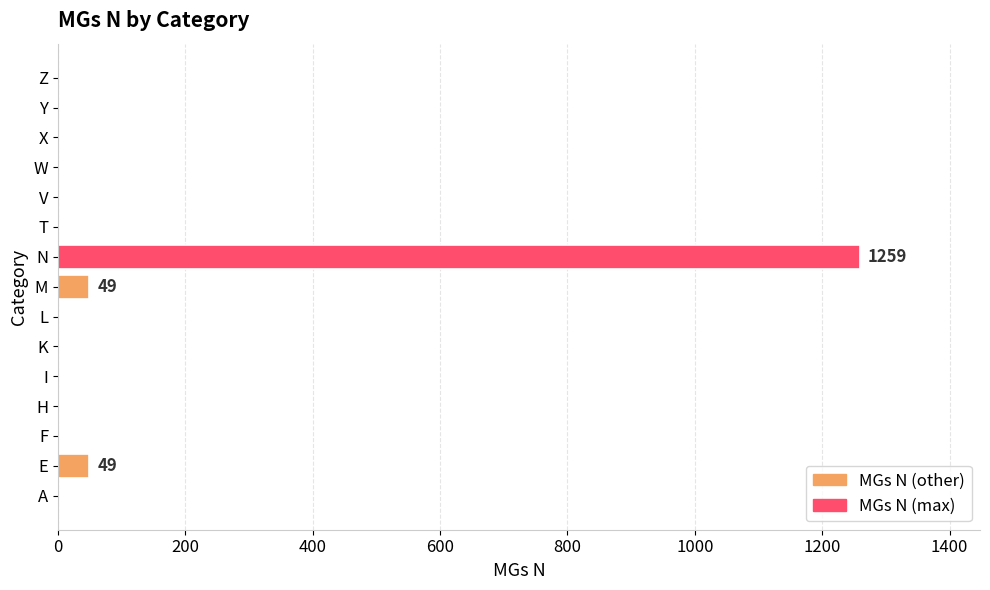

True or false: the data shows 385 at A.

False